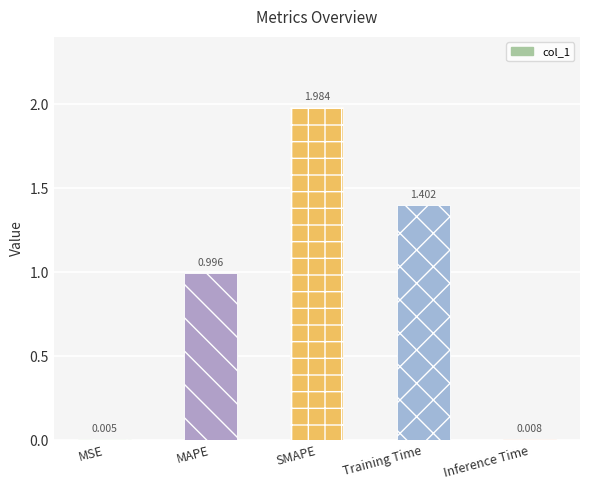

Where is the data nearest to the value 0?

MSE